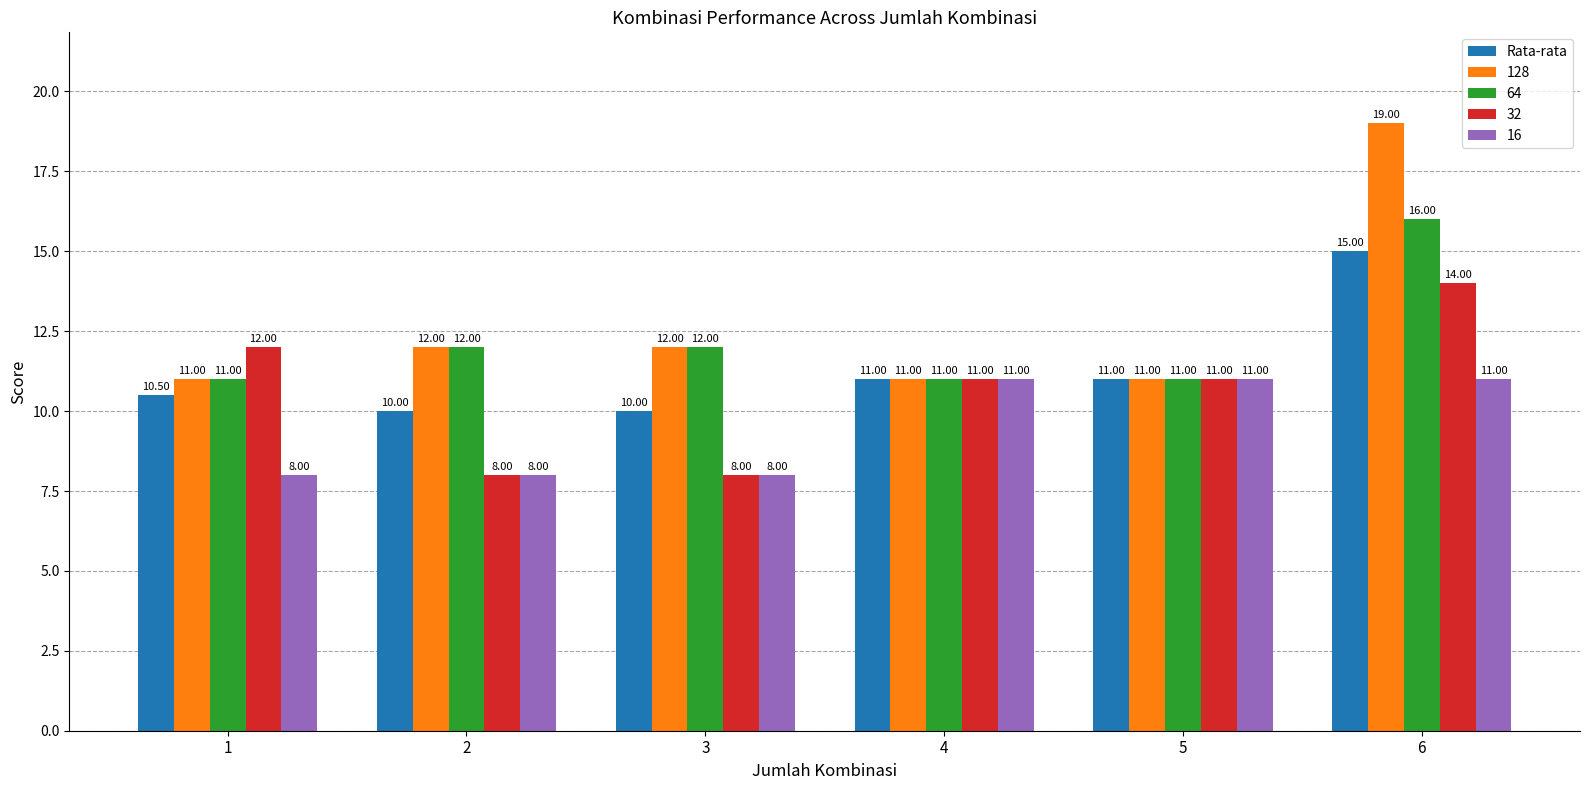

Is the value of 64 at 1 greater than the value of 16 at 3?

Yes